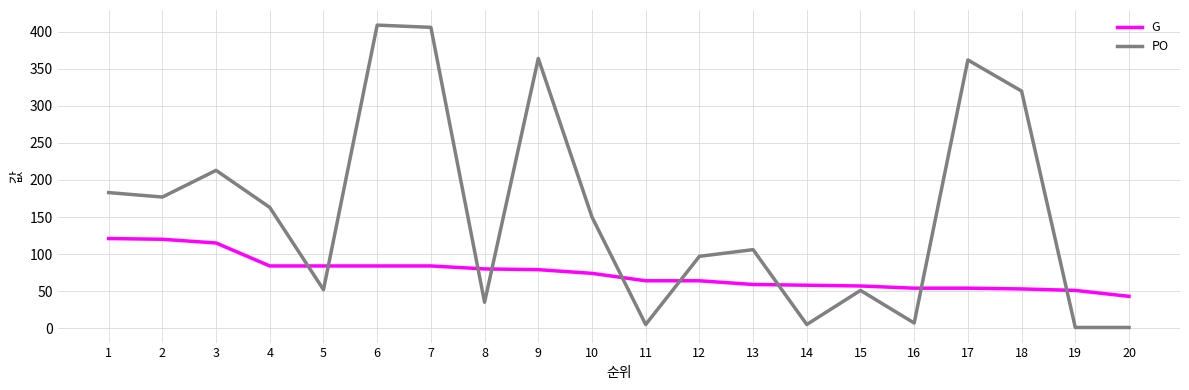

Rank the series by their average value, from highest to lowest.

PO, G